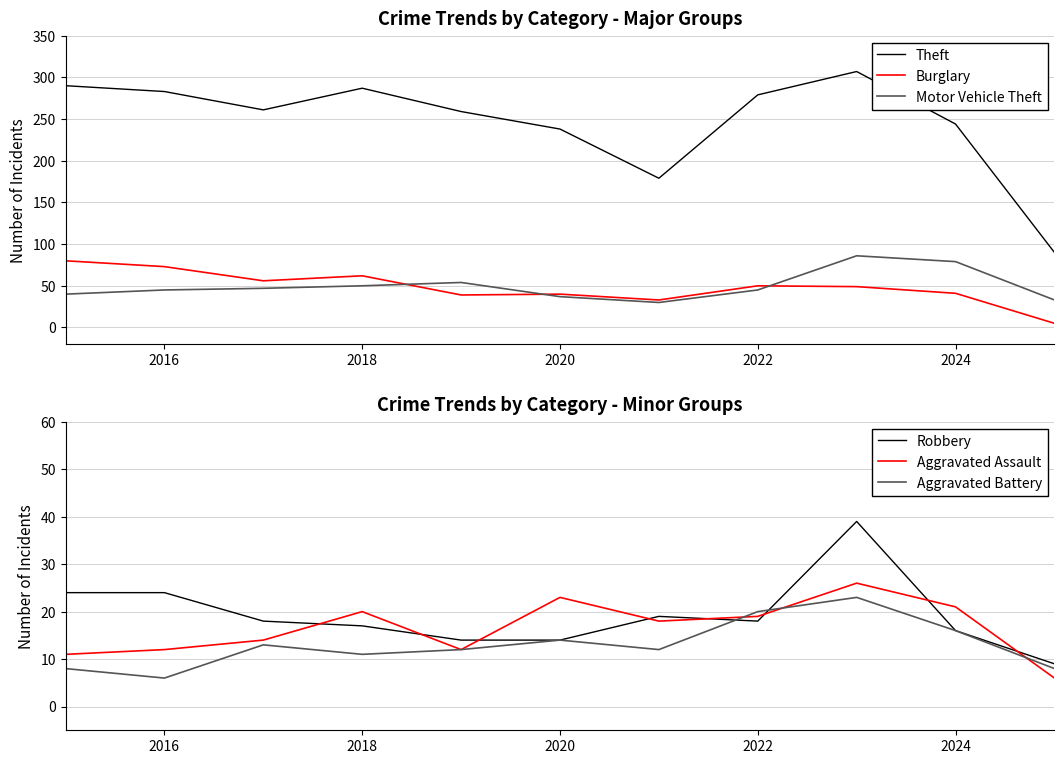

The value of Motor Vehicle Theft at 2024 is 138. True or false?

False